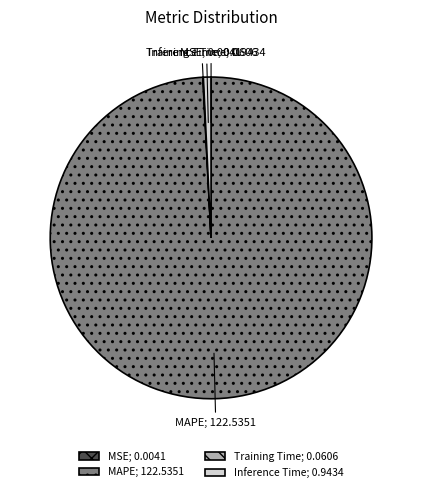

Does MAPE account for over 50% of the chart?

Yes